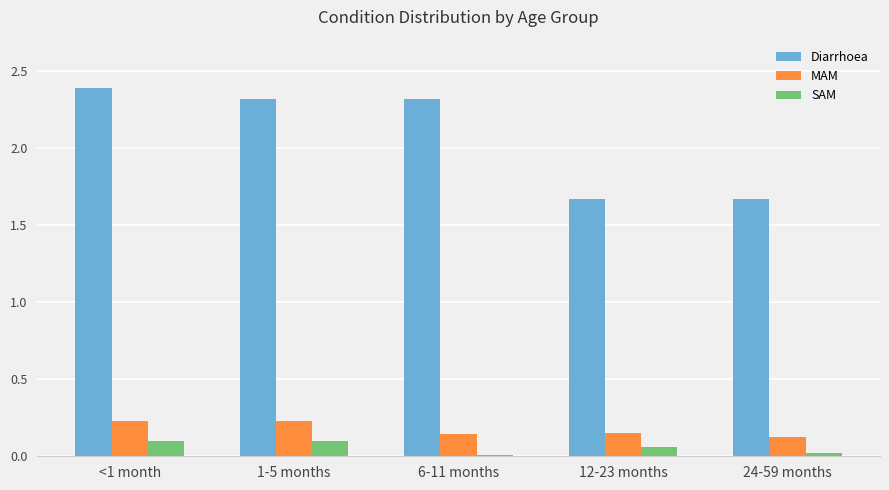

What position from the right is 1-5 months?

4